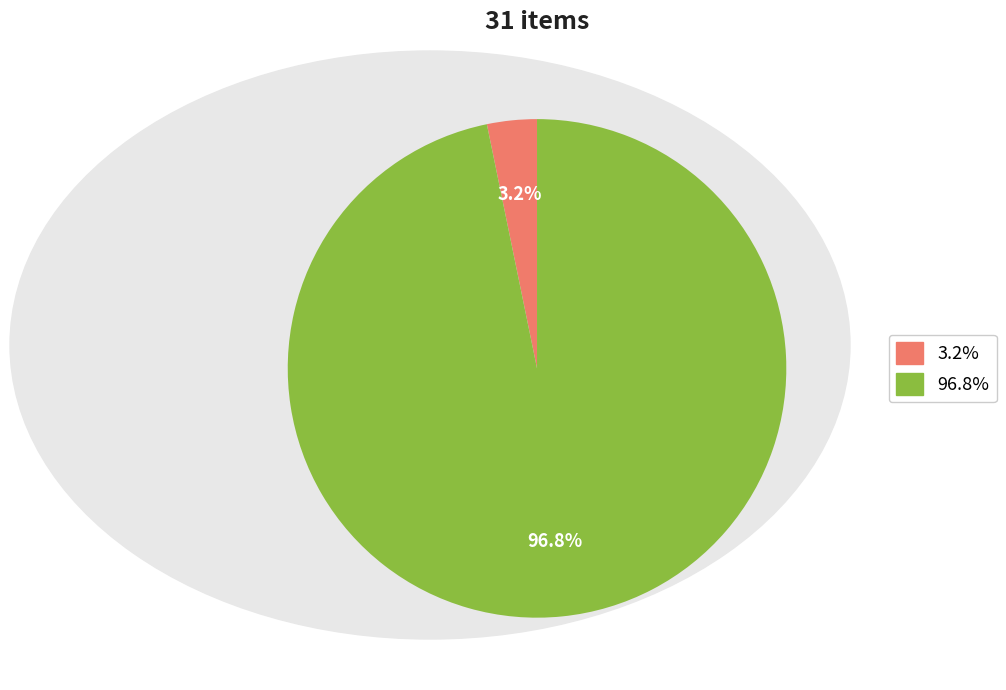

Between 96.8% and 3.2%, which is larger?

96.8%